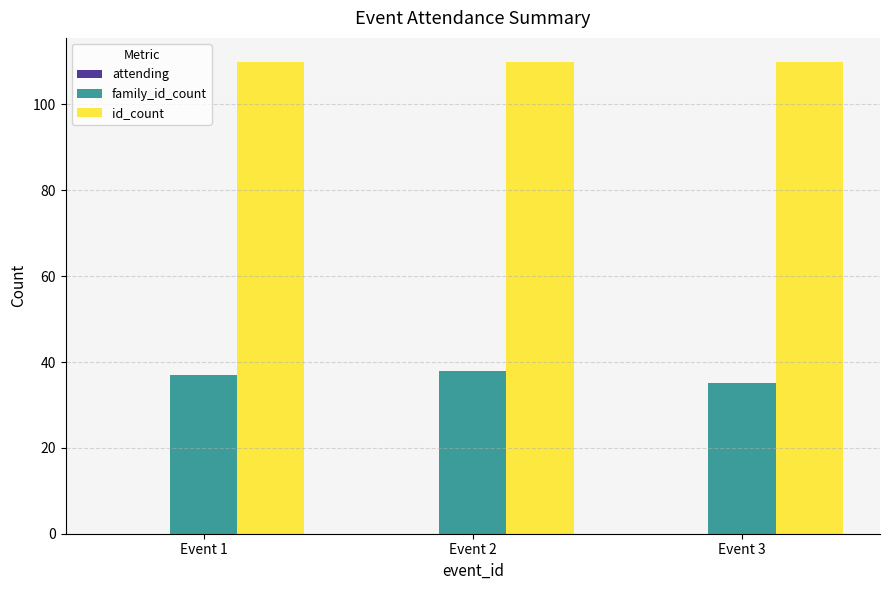

True or false: id_count has a value of 34 at Event 2.

False